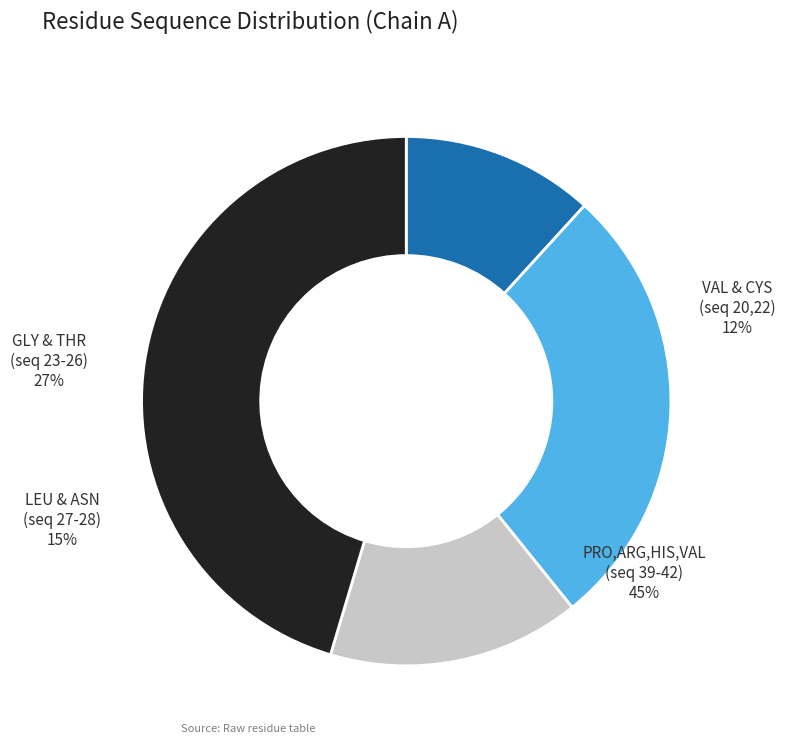

To the nearest percent, what is the average slice percentage?

25%